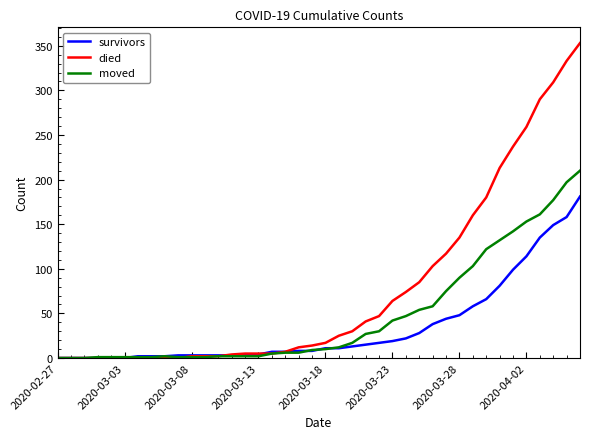

Which series has the widest spread of values?

died